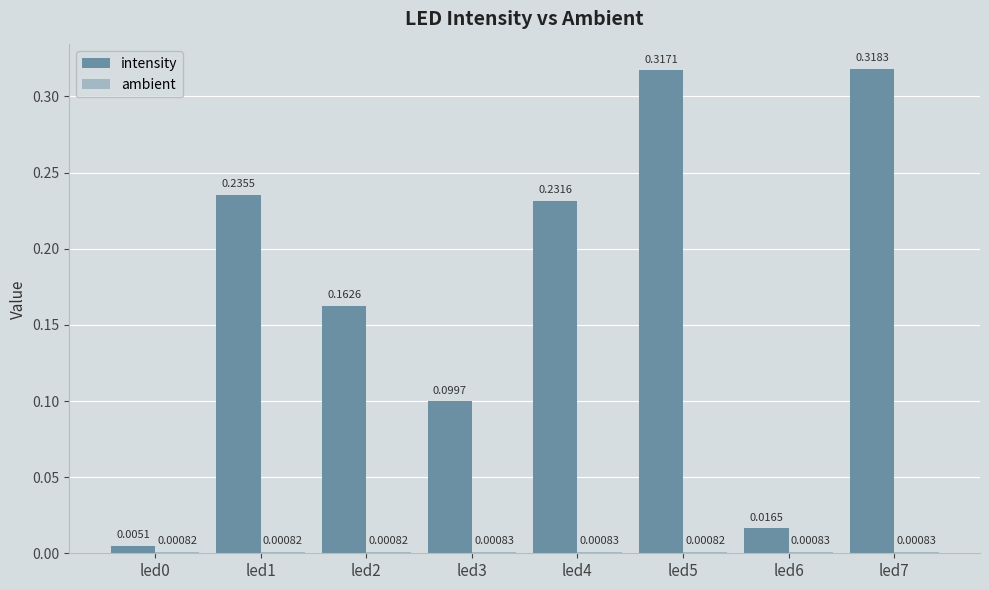

Which series changed the most between led4 and led5?

intensity